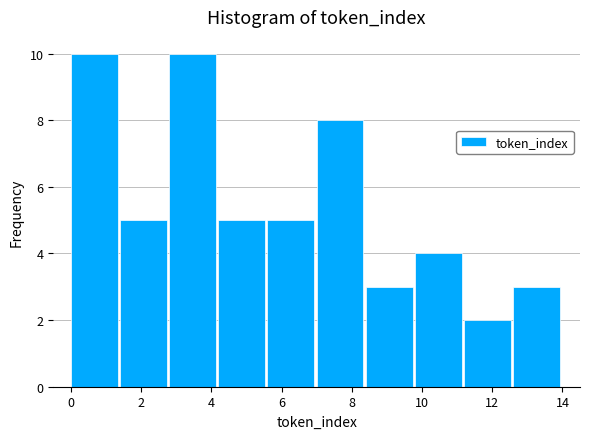

How tall is the bar that spans 9.8 to 11.2 on the x-axis? The values are not printed on the chart, so give them approximately, as read against the axis.

4